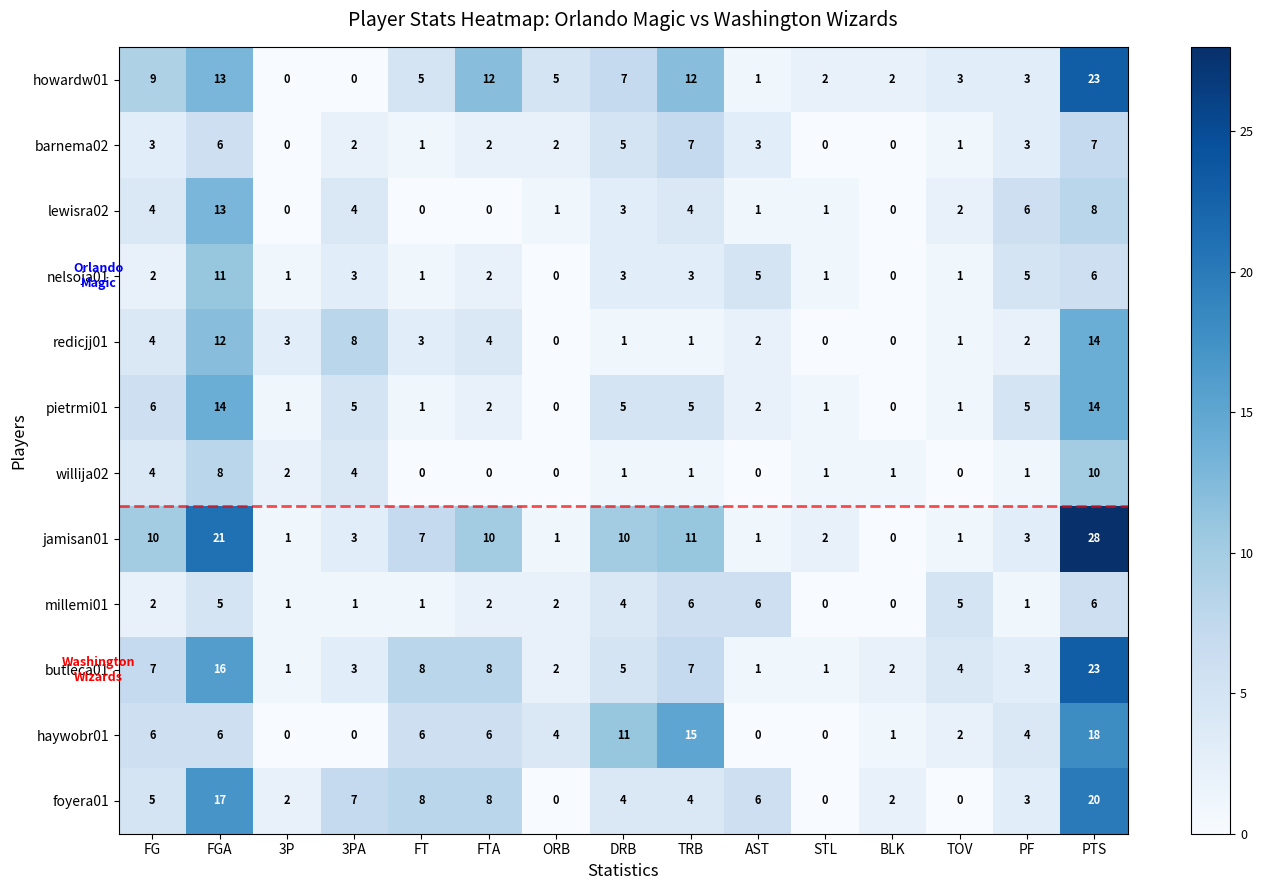

What is the greatest value displayed?

28